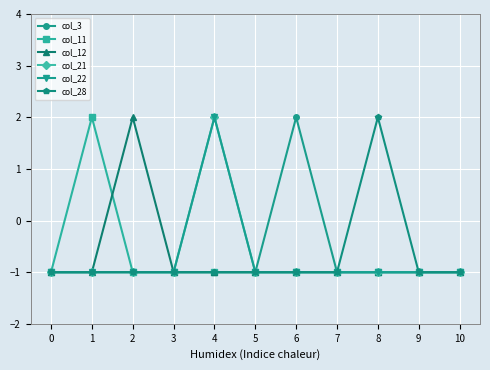

List the labels in order of col_3 value, smallest first.

0, 1, 2, 3, 4, 5, 7, 8, 9, 10, 6